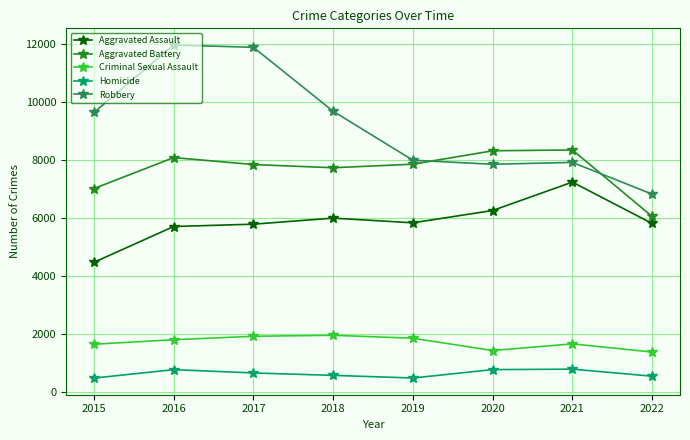

How many categories are shown in the chart?

8